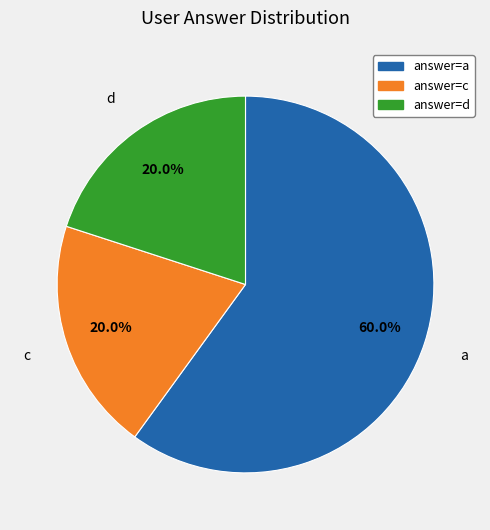

How many slices are in this pie chart?

3